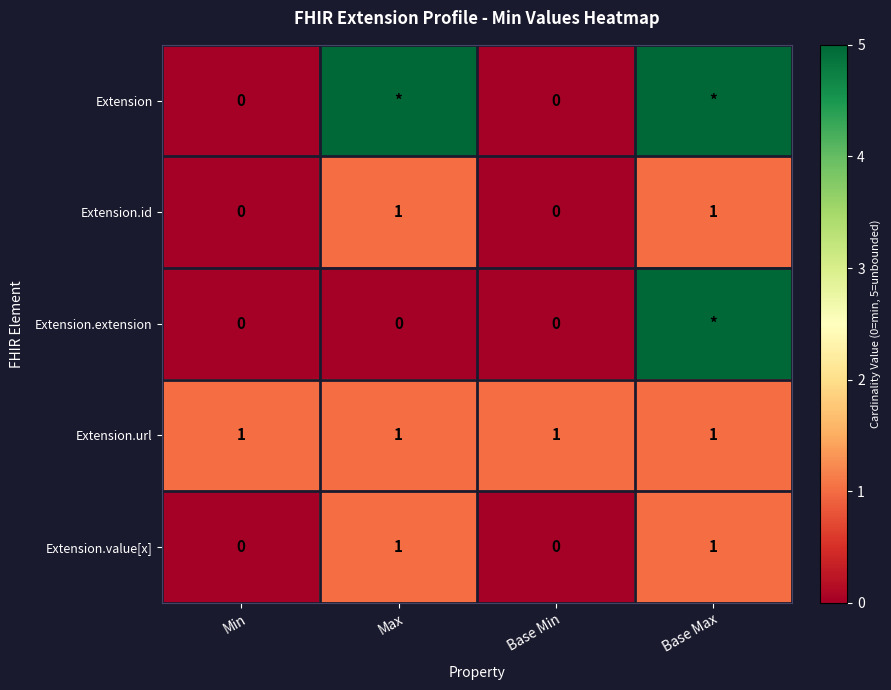

True or false: Extension.value[x] has a value of 0 at Min.

True